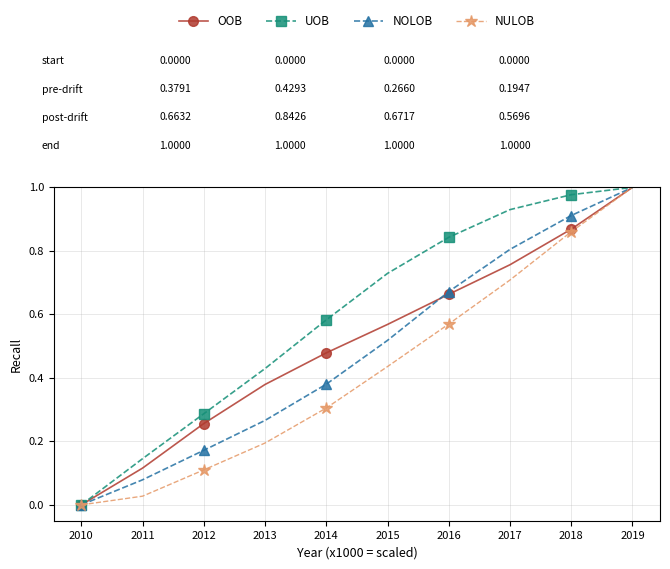

Which series changed the most between 2011 and 2017?

UOB